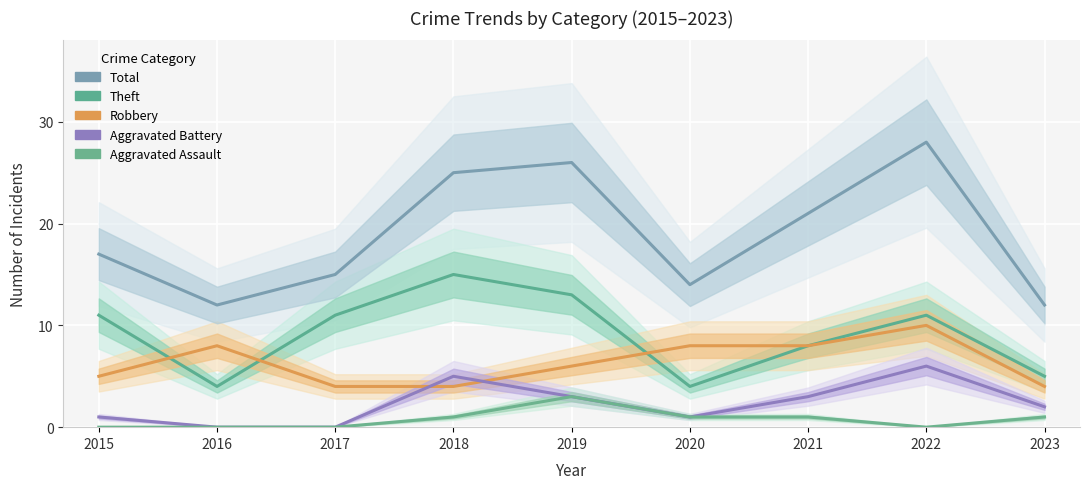

True or false: Total and Aggravated Assault intersect in this chart.

False